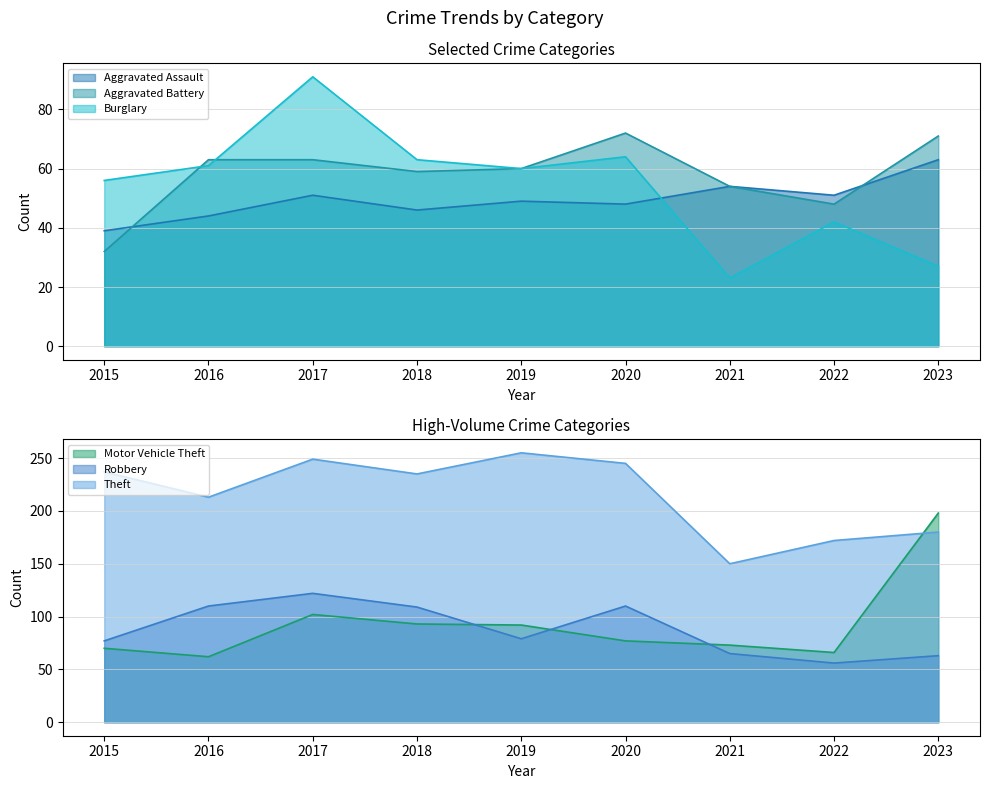

True or false: Robbery and Aggravated Assault cross at least once.

False